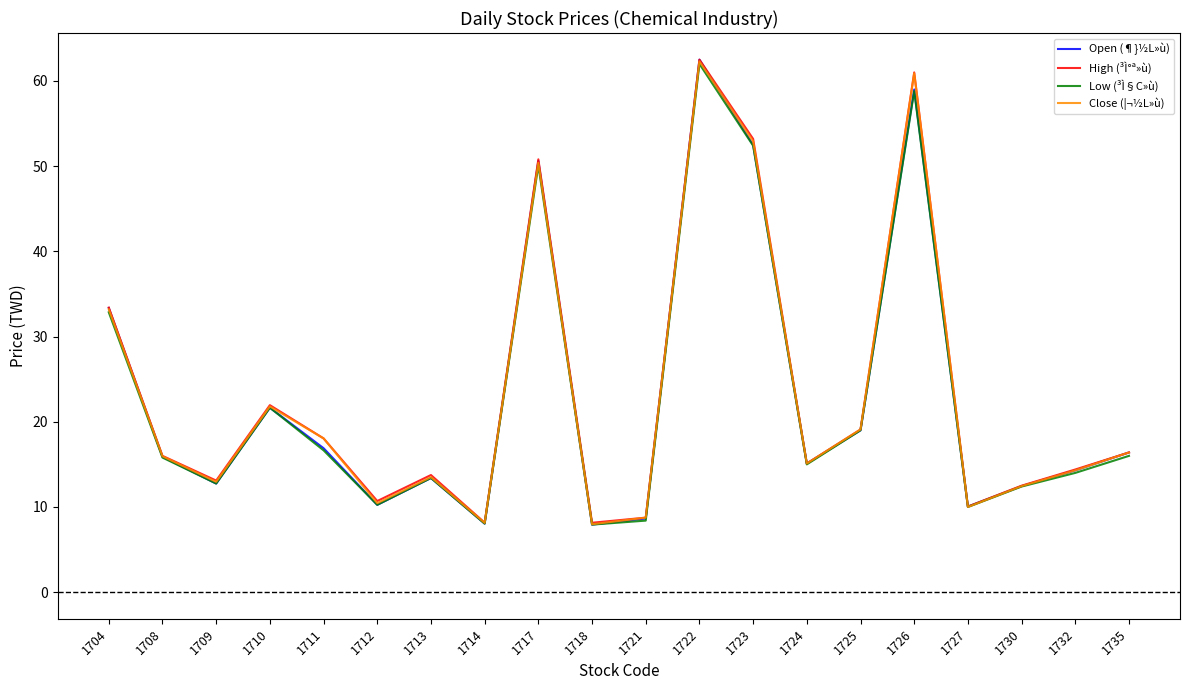

What is the maximum value shown in the chart?

62.5